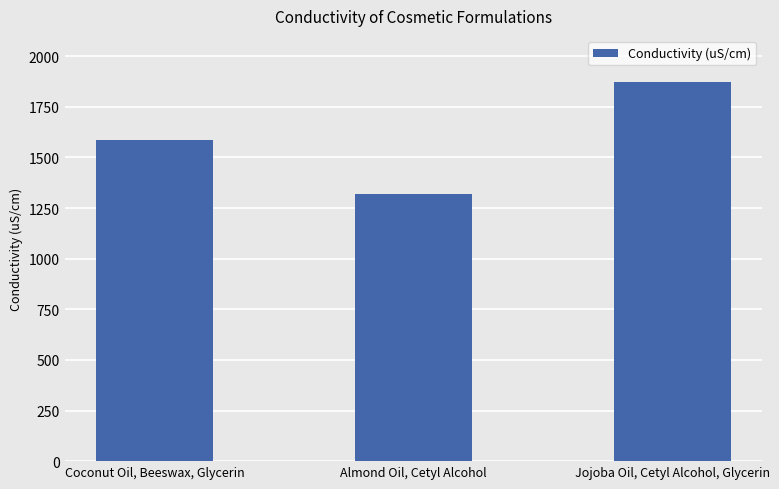

List the labels in order of value, smallest first.

Almond Oil, Cetyl Alcohol, Coconut Oil, Beeswax, Glycerin, Jojoba Oil, Cetyl Alcohol, Glycerin